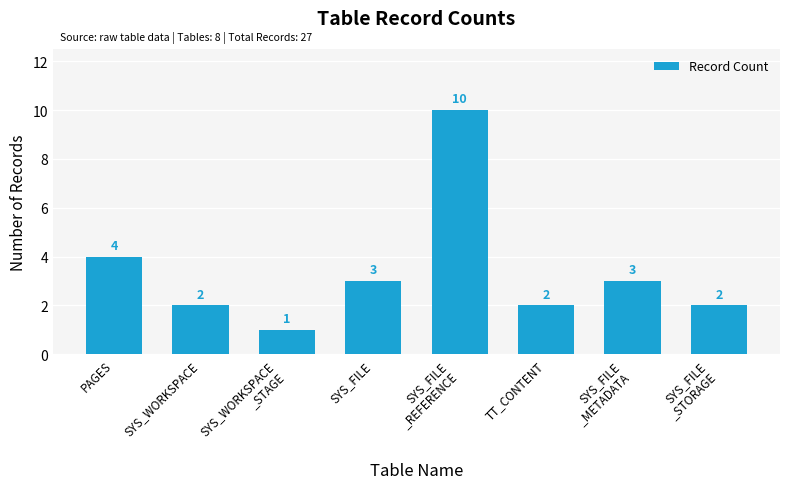

Does the chart contain any negative values?

No